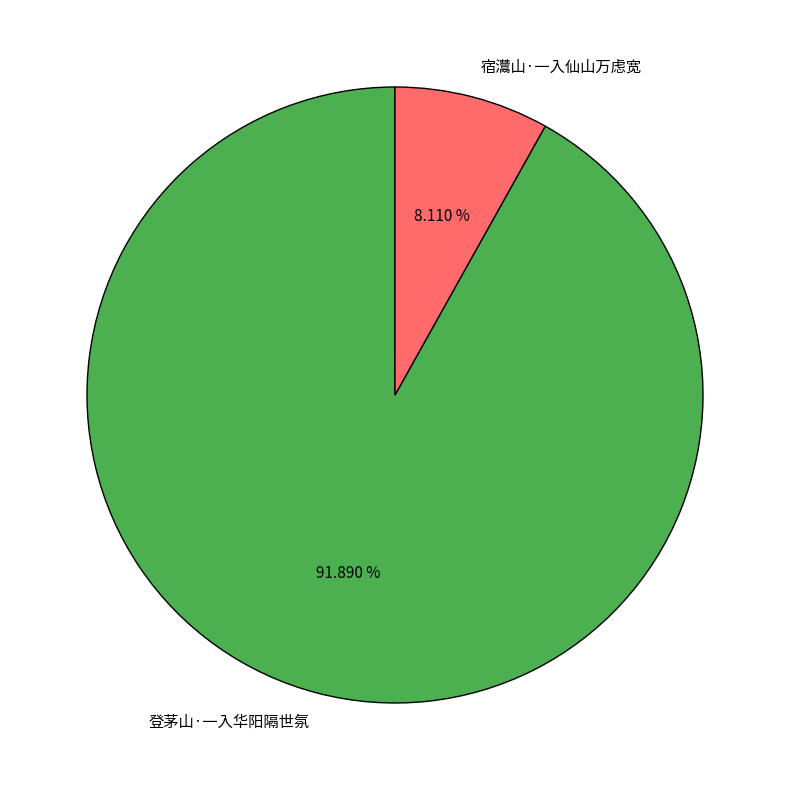

What is the ratio of the value at 登茅山·一入华阳隔世氛 to the value at 宿灊山·一入仙山万虑宽?

11.3